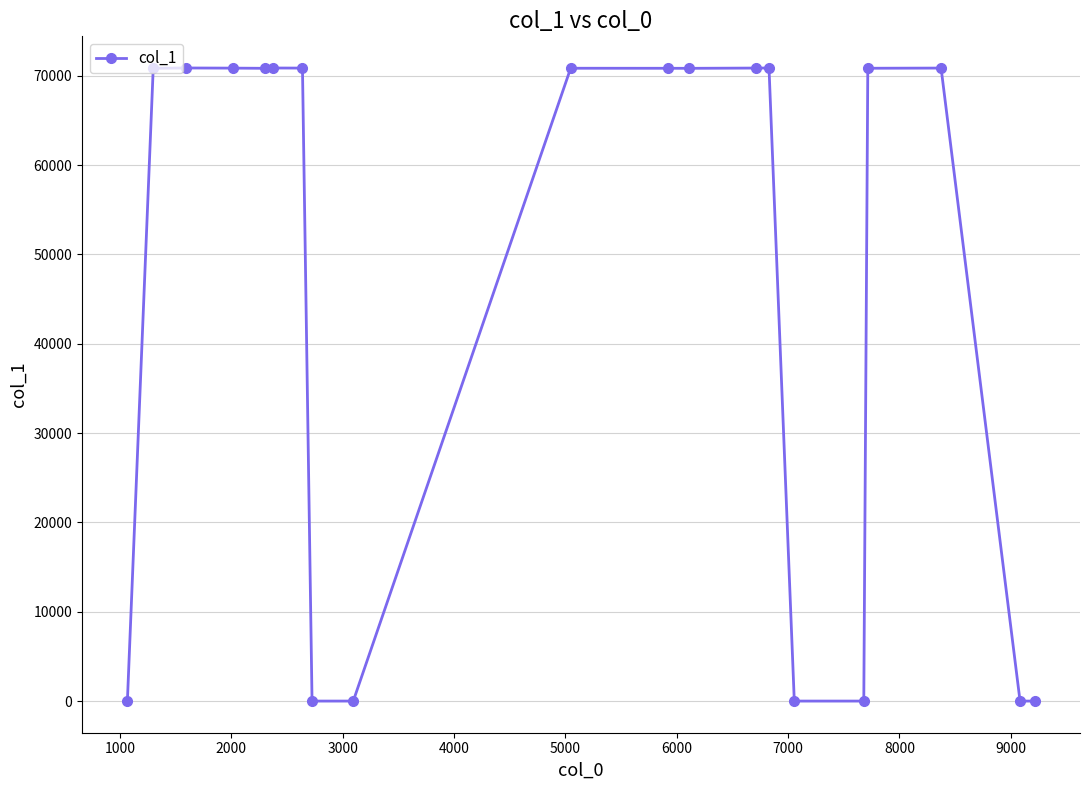

What is the greatest value displayed?

70859